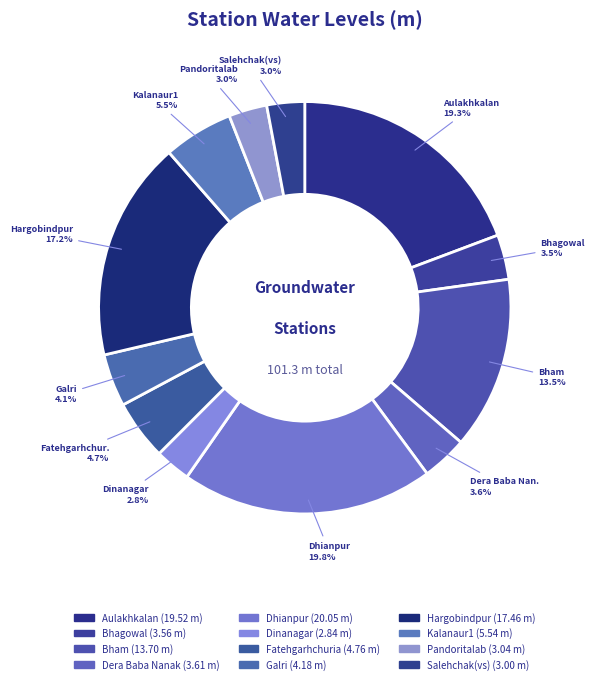

Does Dera Baba Nanak represent more than half of the total?

No